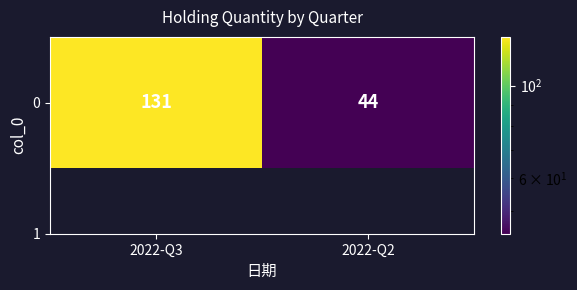

What value does the data have at 2022-Q2, to the nearest 10?

40